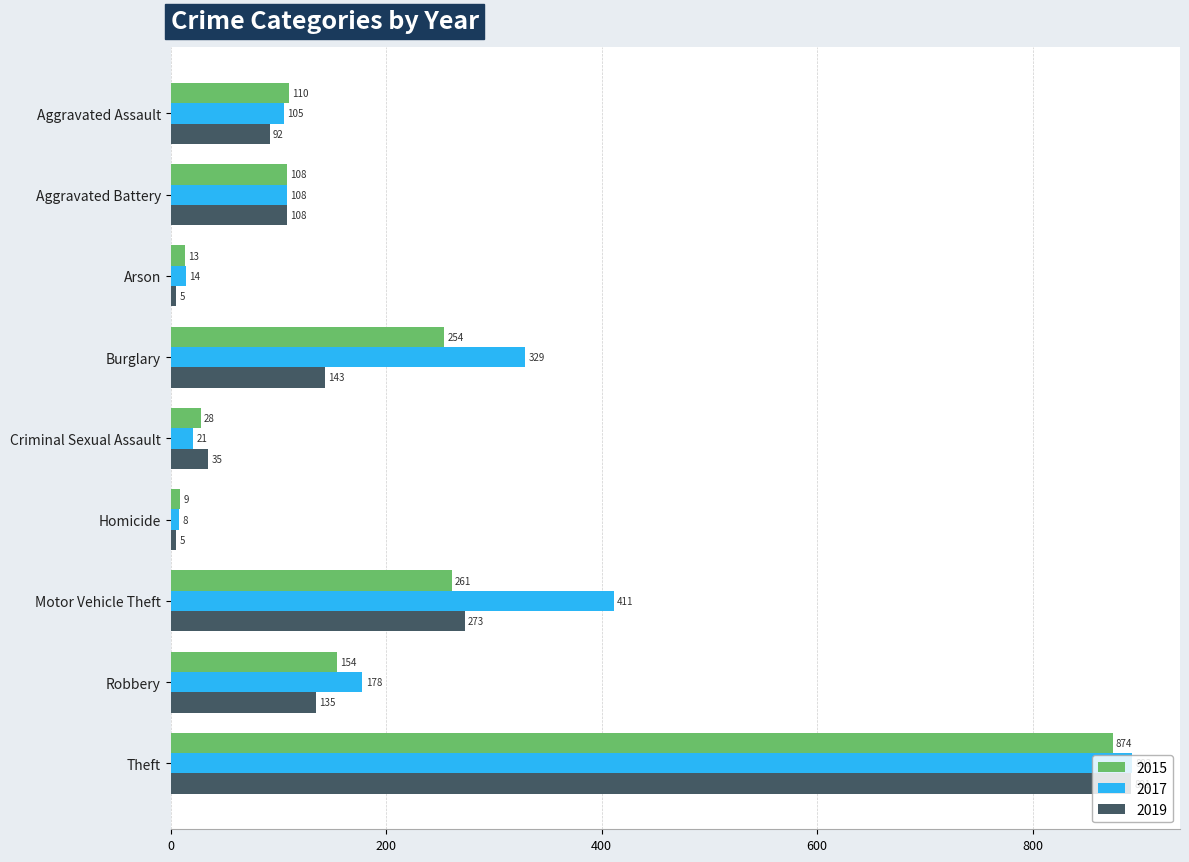

Rank the series by their maximum value, from highest to lowest.

2017, 2019, 2015